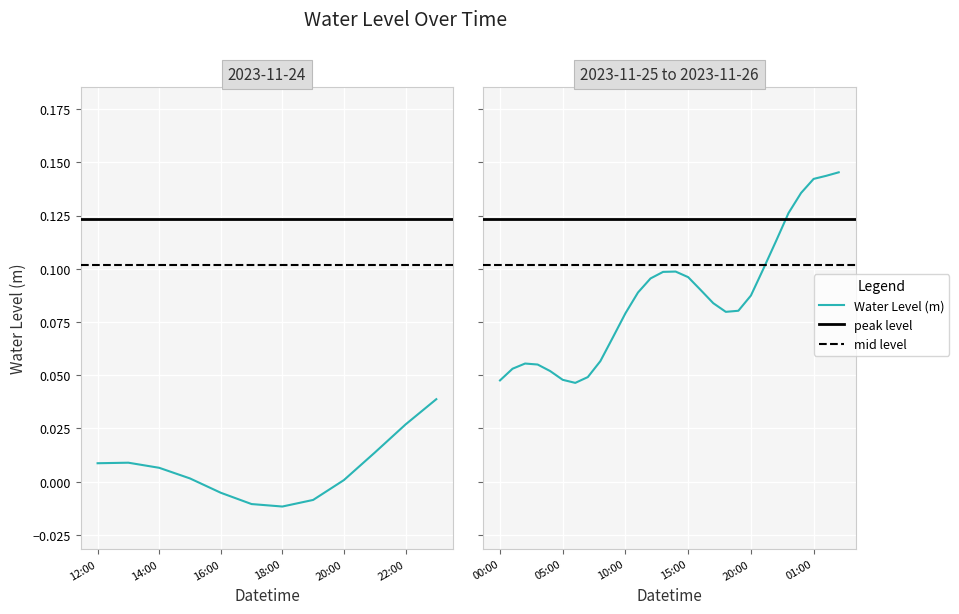

At which category does the data reach its first local valley?

2023-11-24 18:00